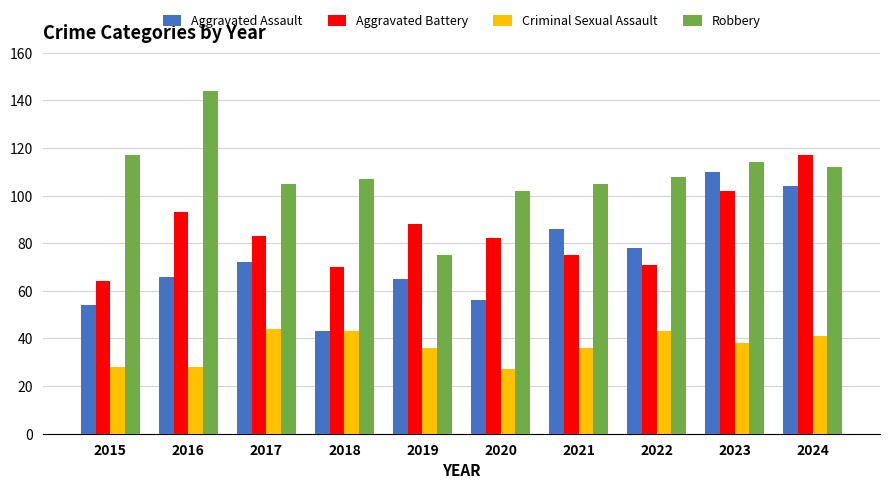

What is the greatest value displayed?

144